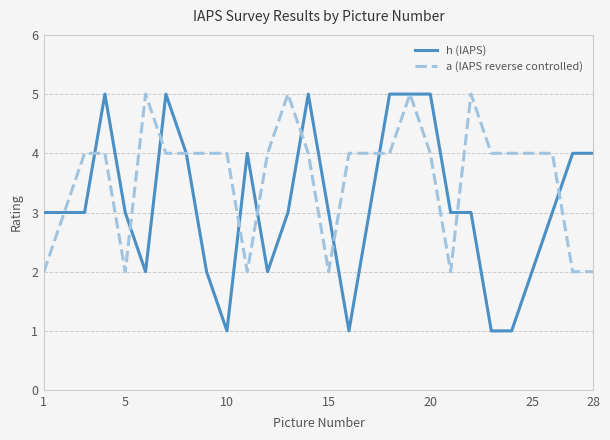

List the series in order of their overall mean, highest first.

a (IAPS reverse controlled), h (IAPS)